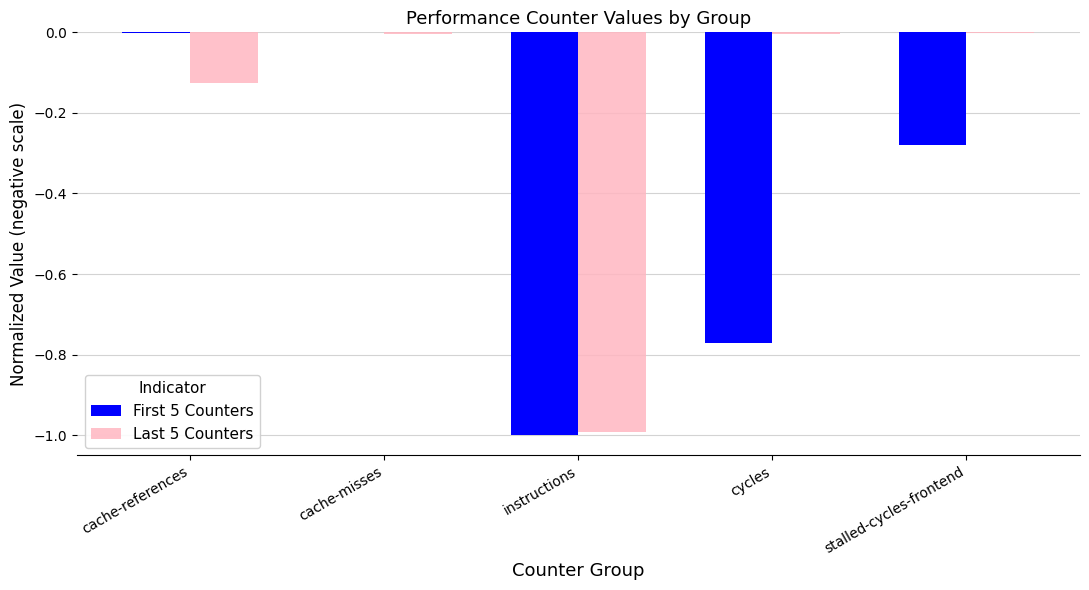

The Last 5 Counters series shows -0.0 at cycles. True or false?

True